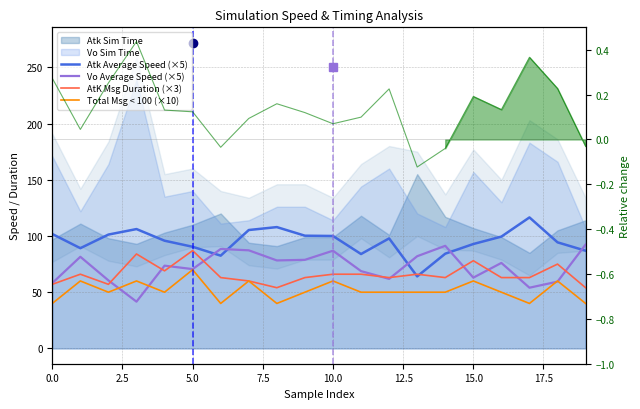

True or false: Total Msg < 100 (×10) has more than 0 interior local peaks.

True